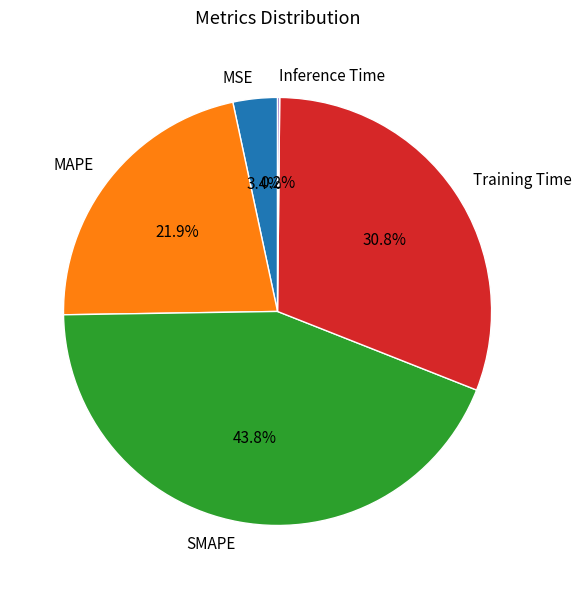

How much of the chart is everything except SMAPE?

56.2%